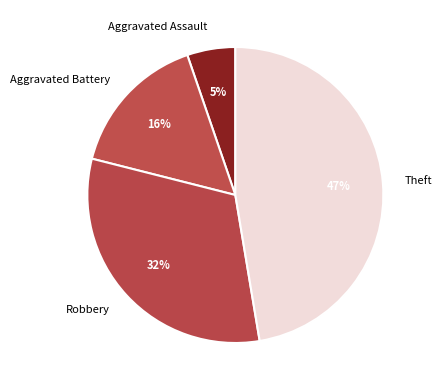

How many slices are in this pie chart?

4